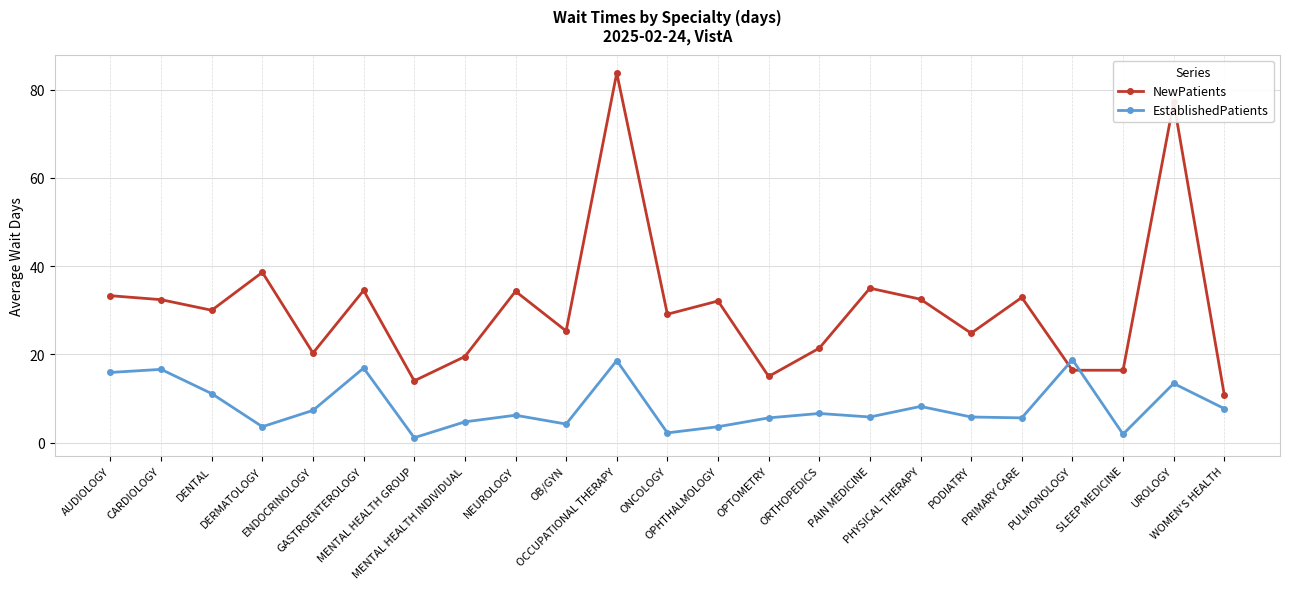

What is the sum of all EstablishedPatients values?

191.4